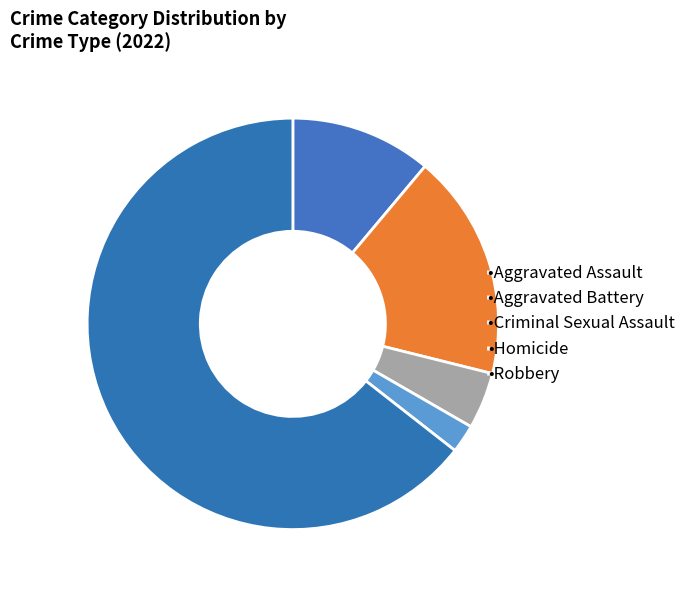

Which category has the biggest portion of the pie?

Robbery